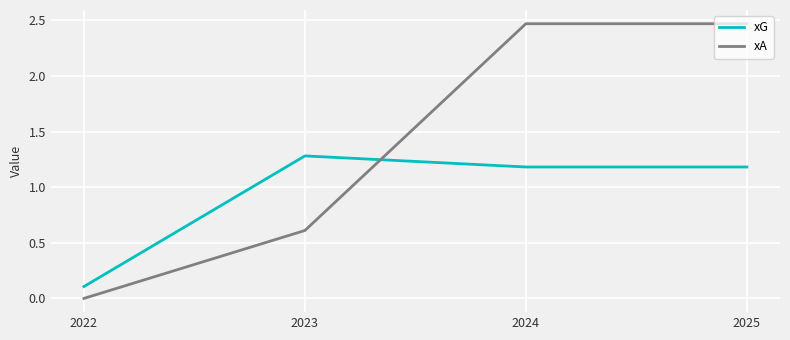

What is the highest value of the xG series?

1.3